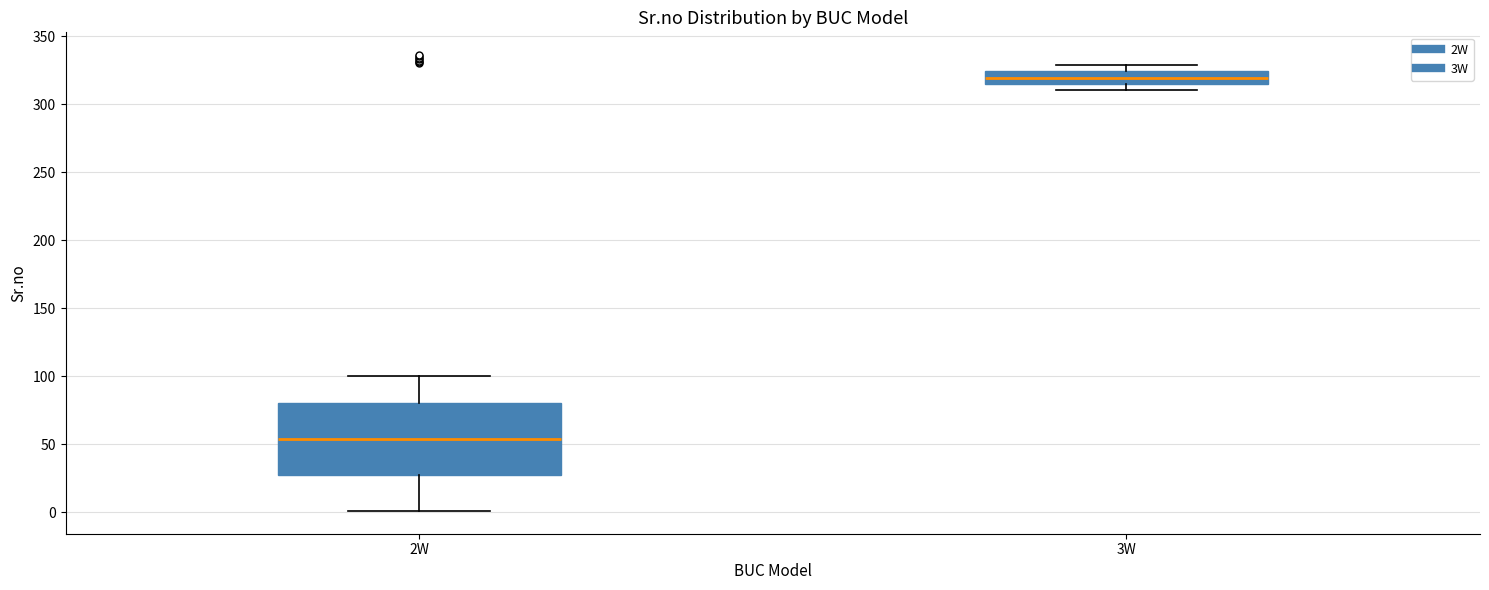

Comparing the boxes themselves (not the whiskers), which one is the tallest?

2W